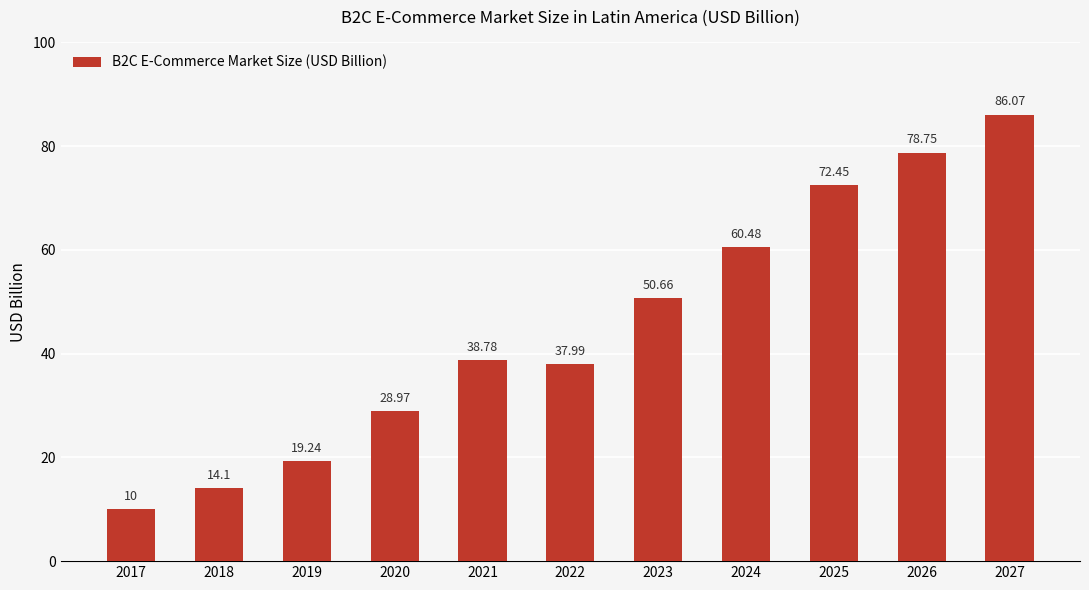

Does the chart contain stacked bars?

No